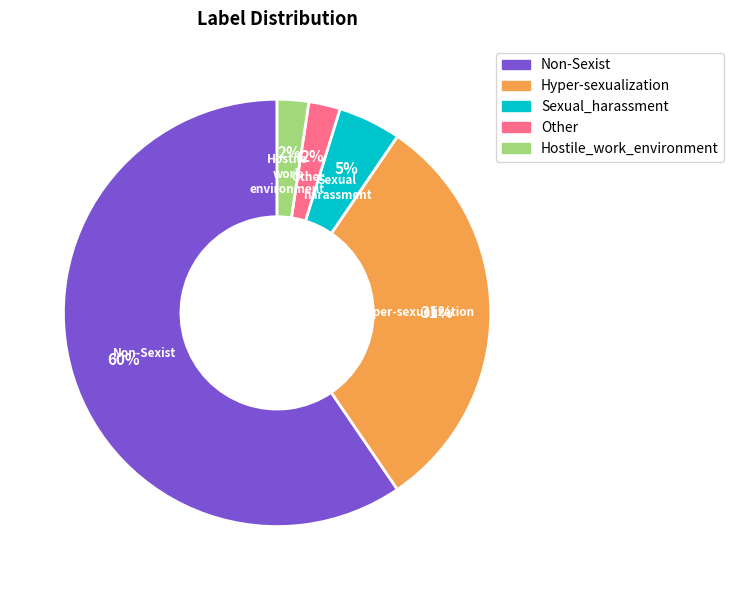

What is the largest slice in the pie chart?

Non-Sexist